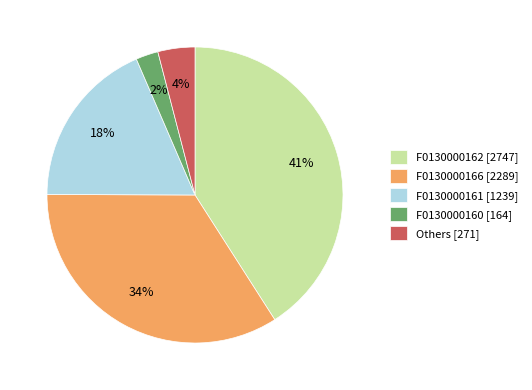

To the nearest percent, what is the average slice percentage?

20%